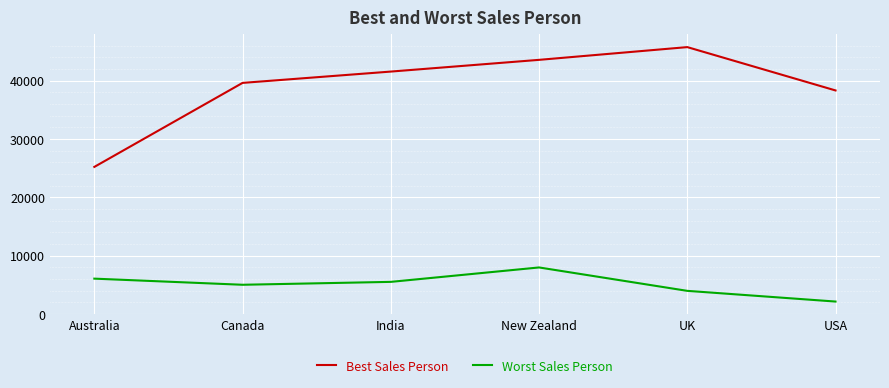

At which label does Worst Sales Person reach its minimum?

USA